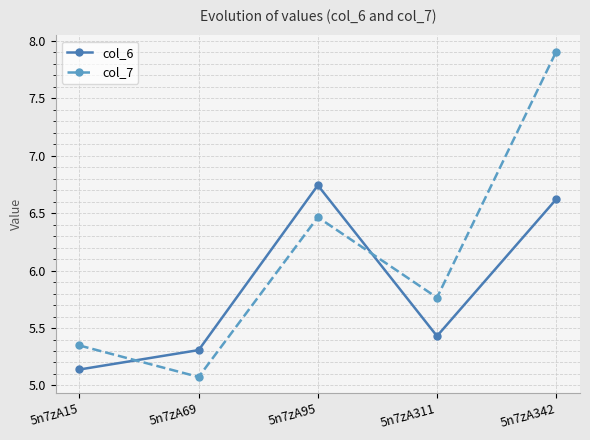

How many data points does each series have?

5